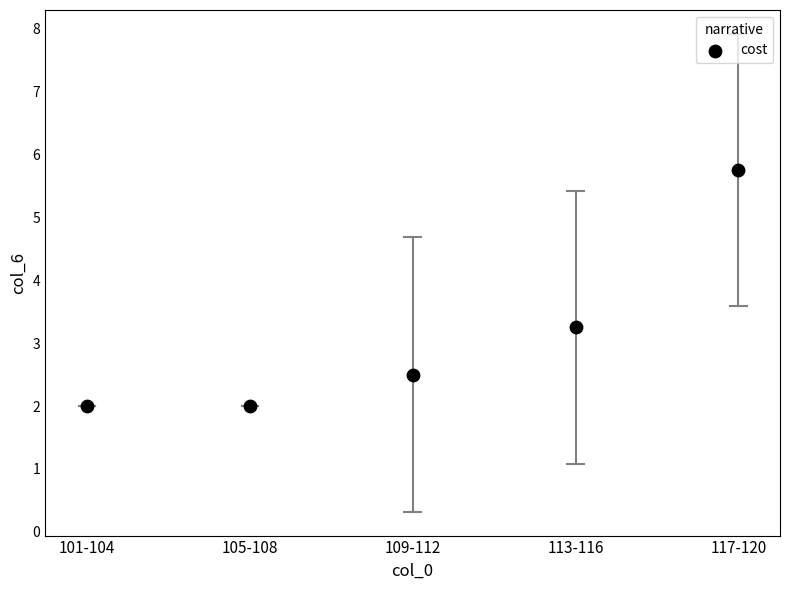

What is the average Y value?

3.1